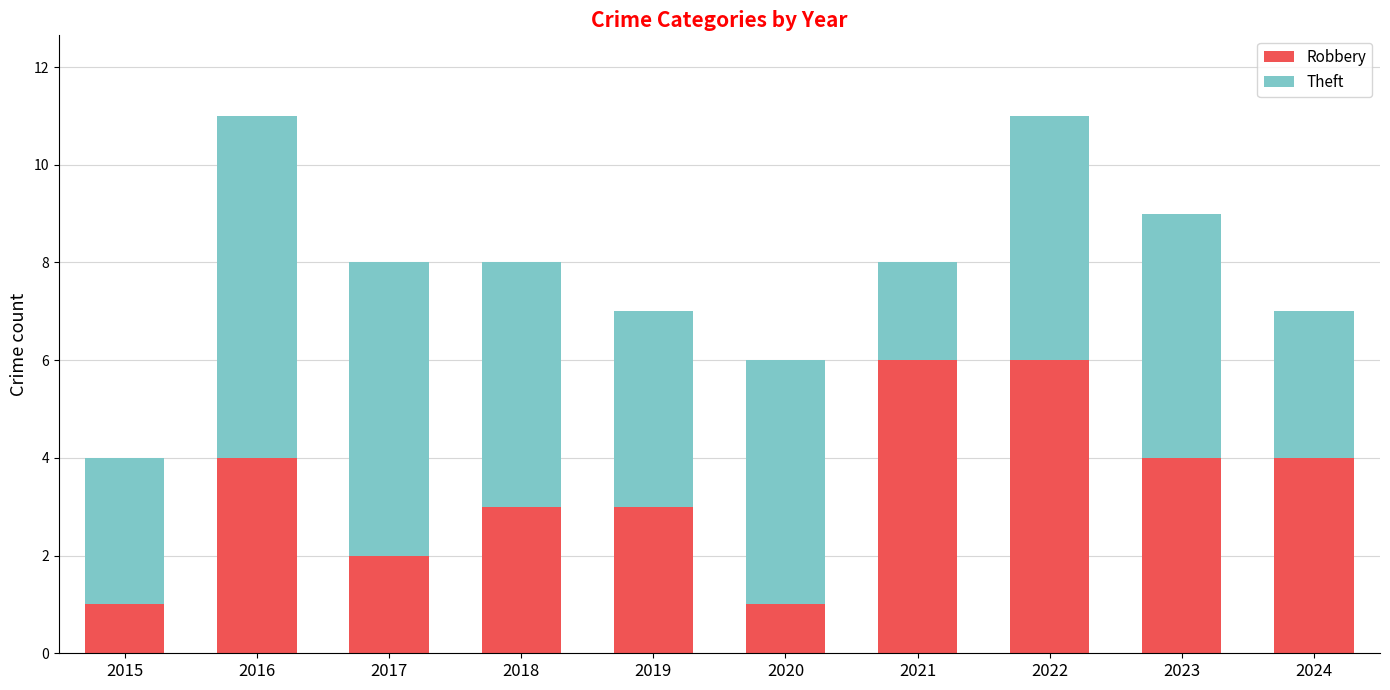

Is it true that Robbery equals 4 at 2018?

False